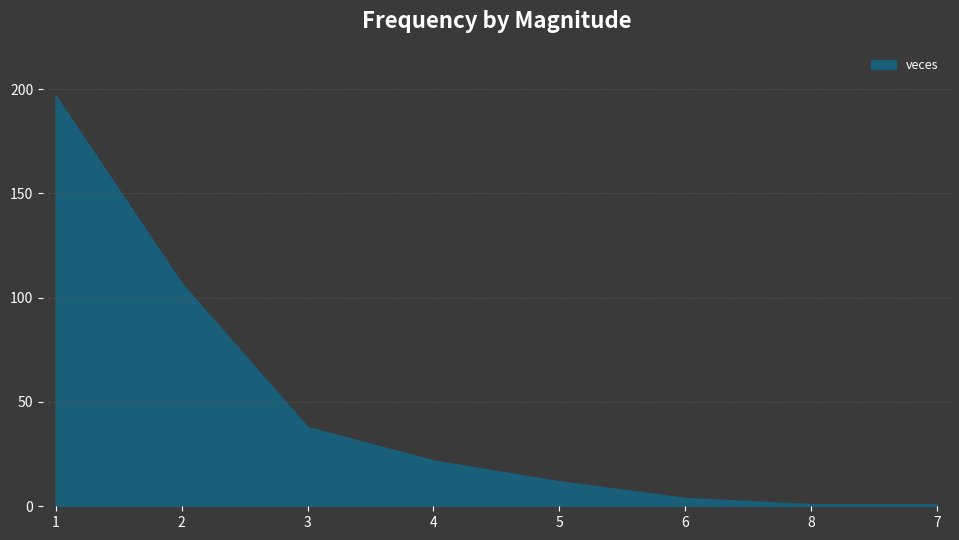

What is the maximum value shown in the chart?

197